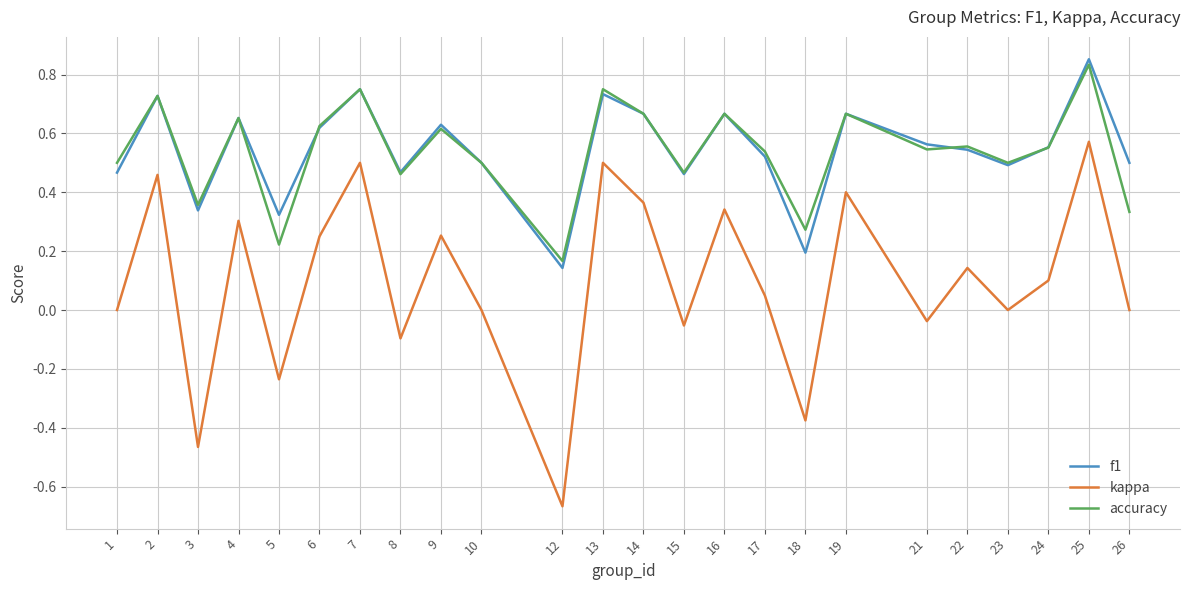

Between 3 and 23, which series saw the biggest shift?

kappa